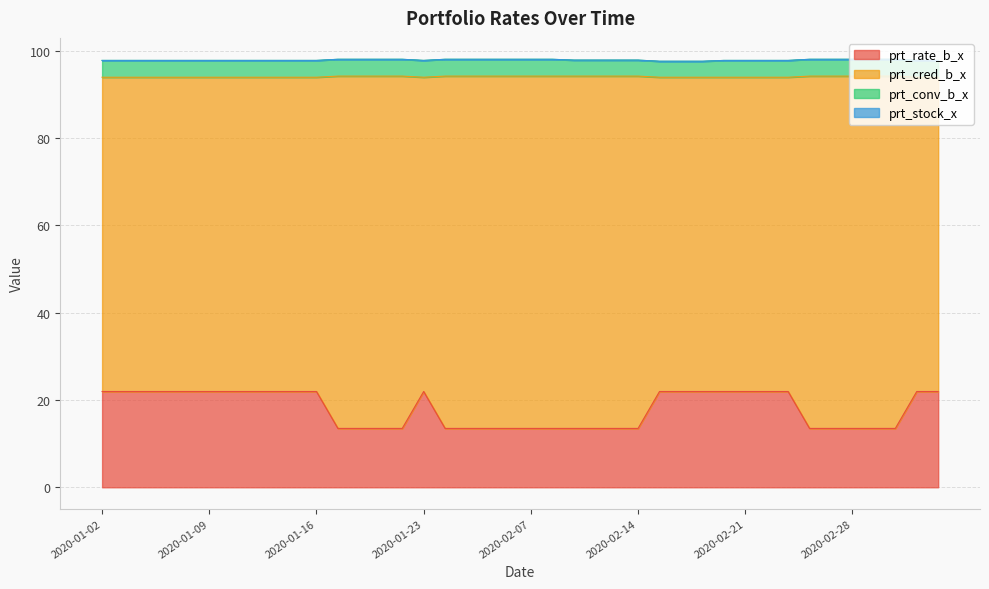

What is the minimum value for prt_rate_b_x?

13.5